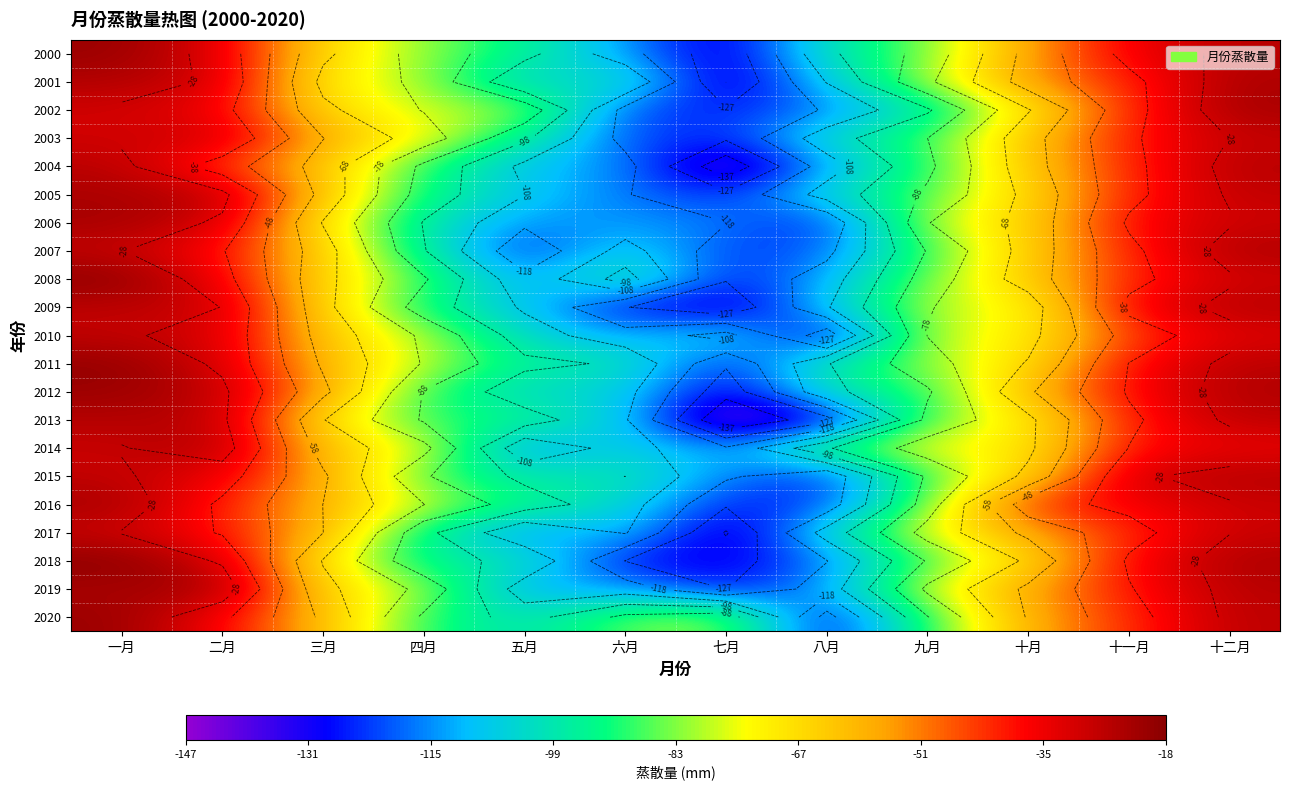

At how many categories does at least one series exceed -82?

10